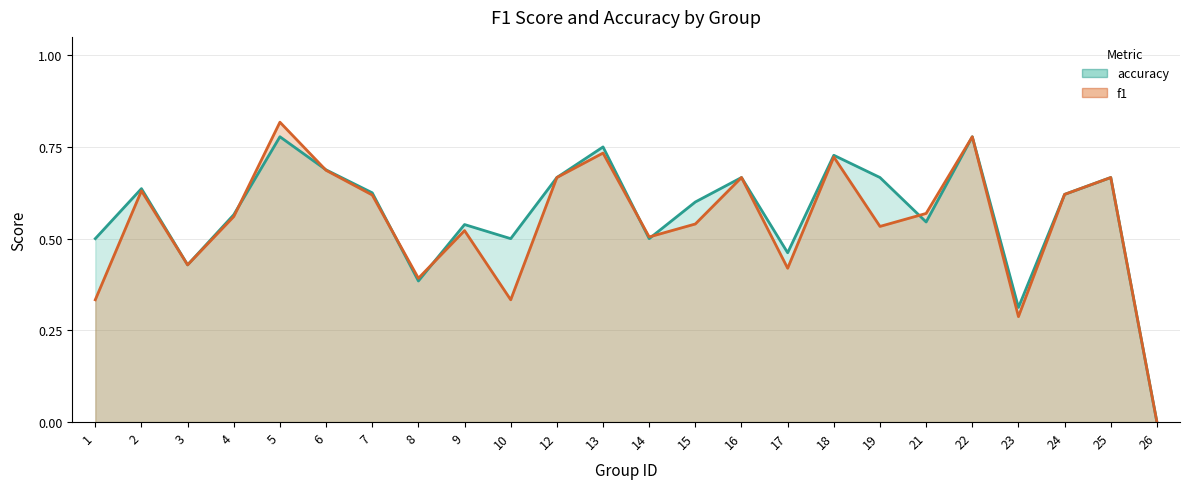

How many distinct data groups are displayed?

2